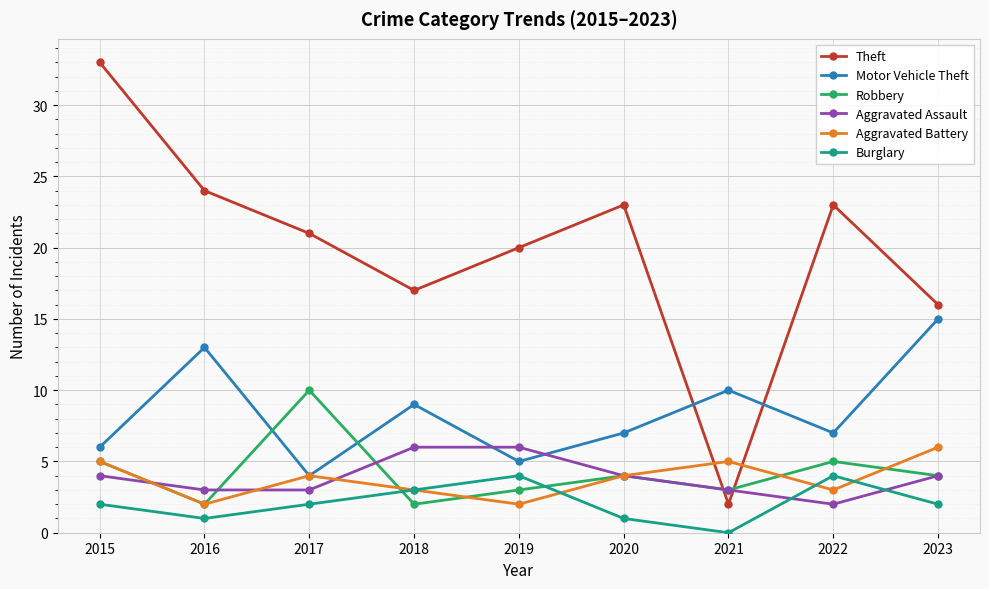

Is this an area chart (filled region under the line)?

No